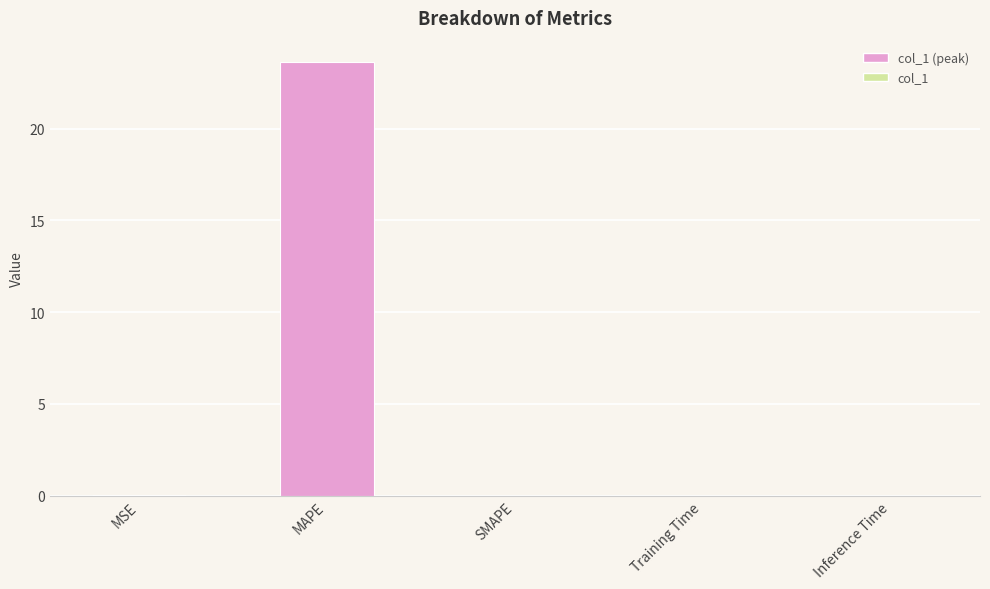

Is it true that the value at Training Time is 0.0?

True